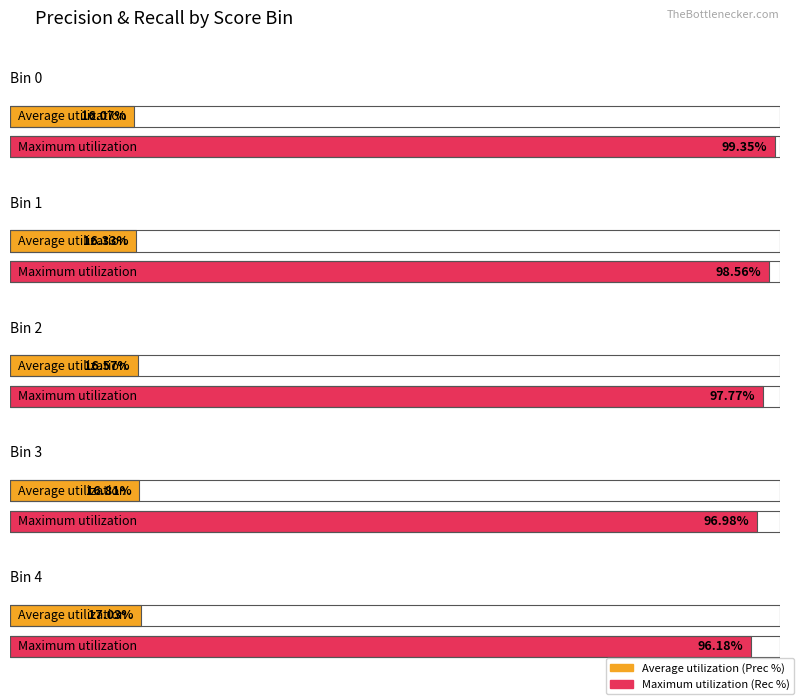

The Maximum utilization series shows 64.0 at 4. True or false?

False